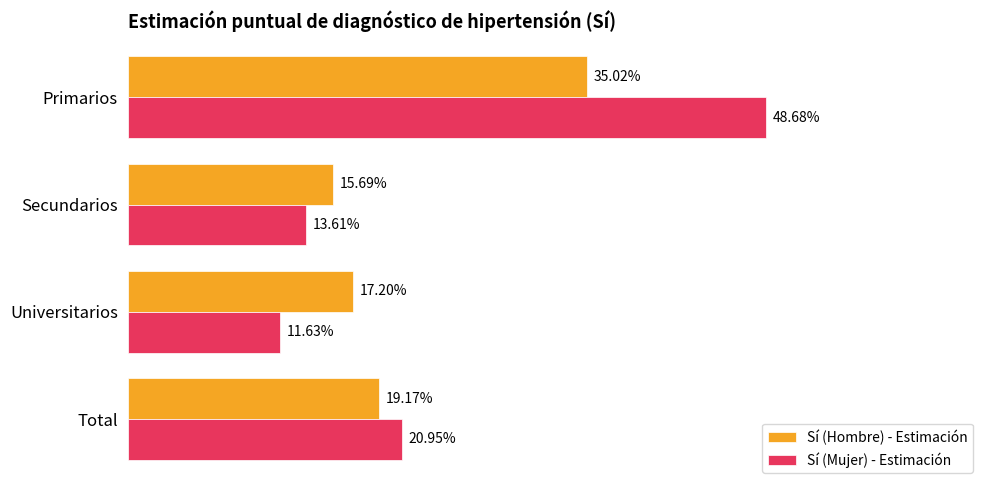

What are all the series names shown in the legend?

Sí (Hombre) - Estimación, Sí (Mujer) - Estimación